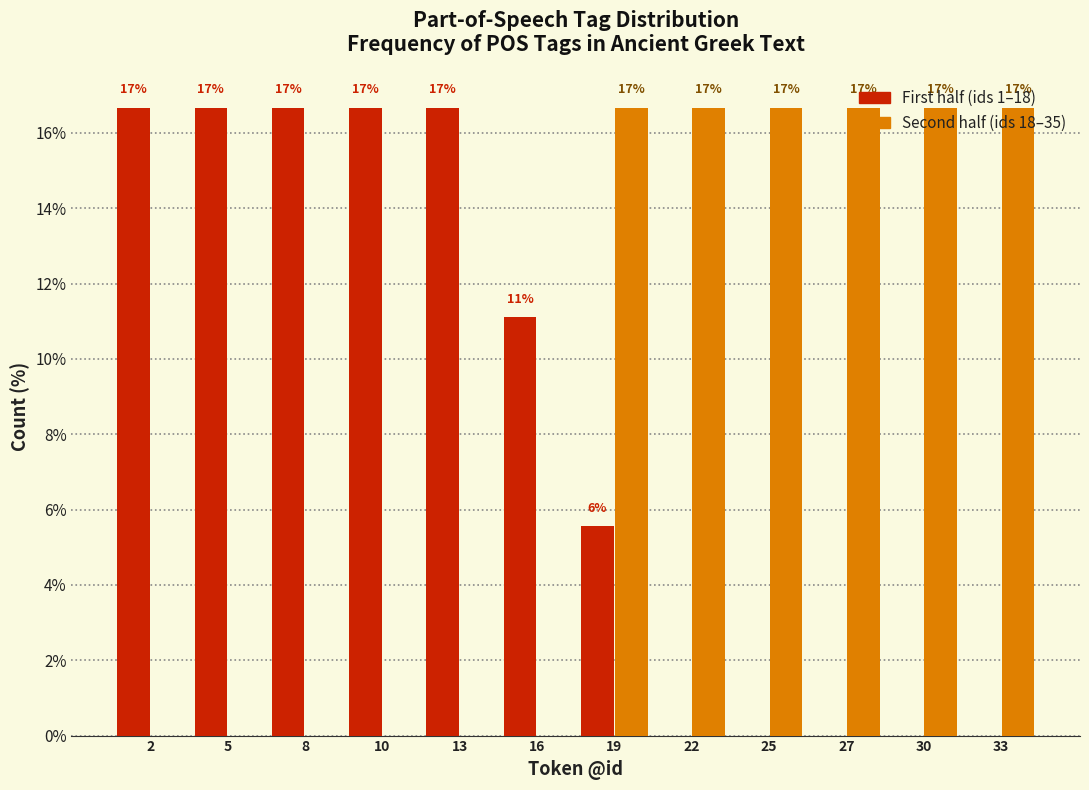

What are all the series names shown in the legend?

First half (ids 1–18), Second half (ids 18–35)